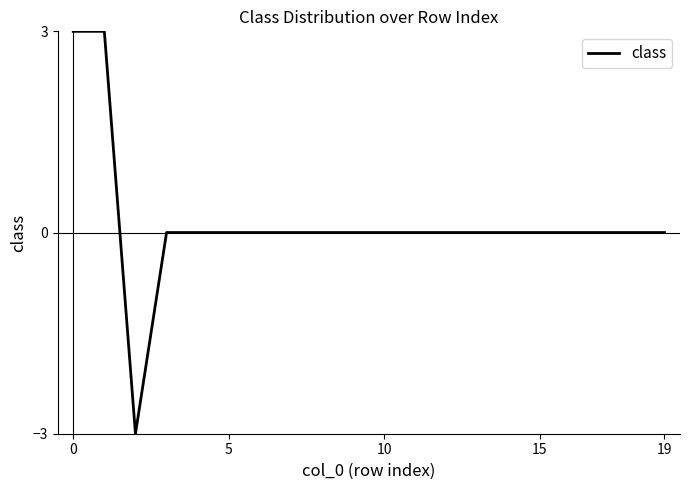

What is the sum of all values?

3